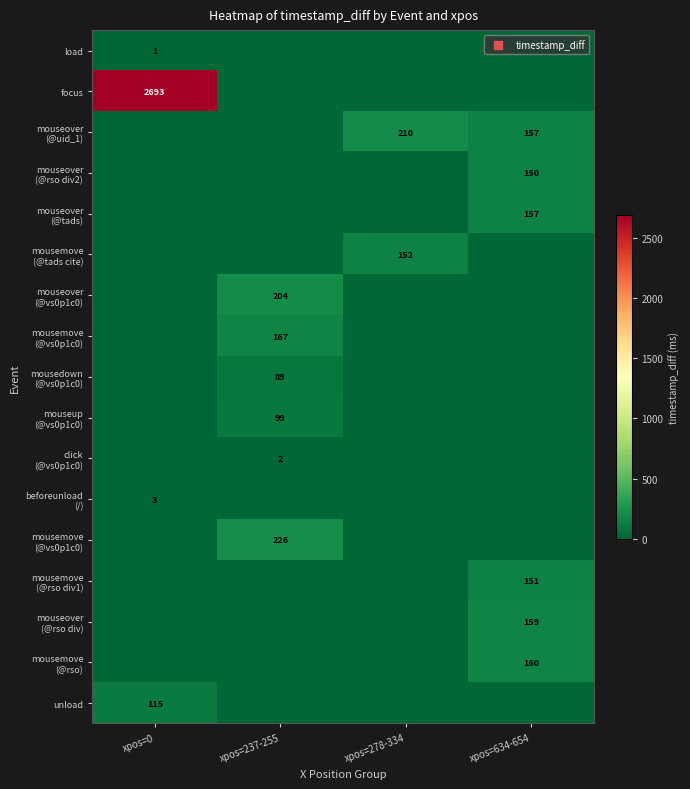

At which category is the sum across all series the highest?

xpos=0